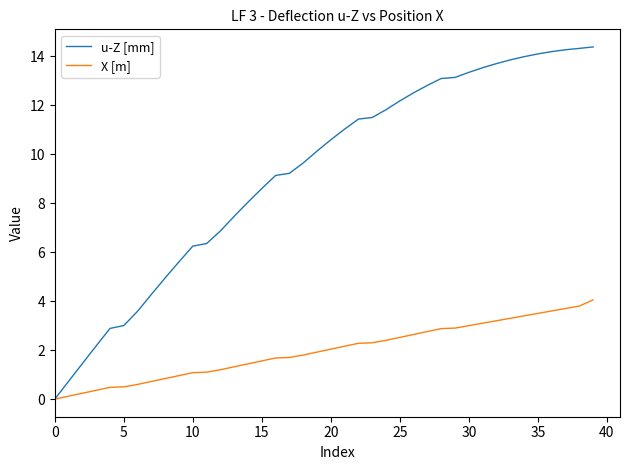

Rank the series by their maximum value, from highest to lowest.

u-Z [mm], X [m]